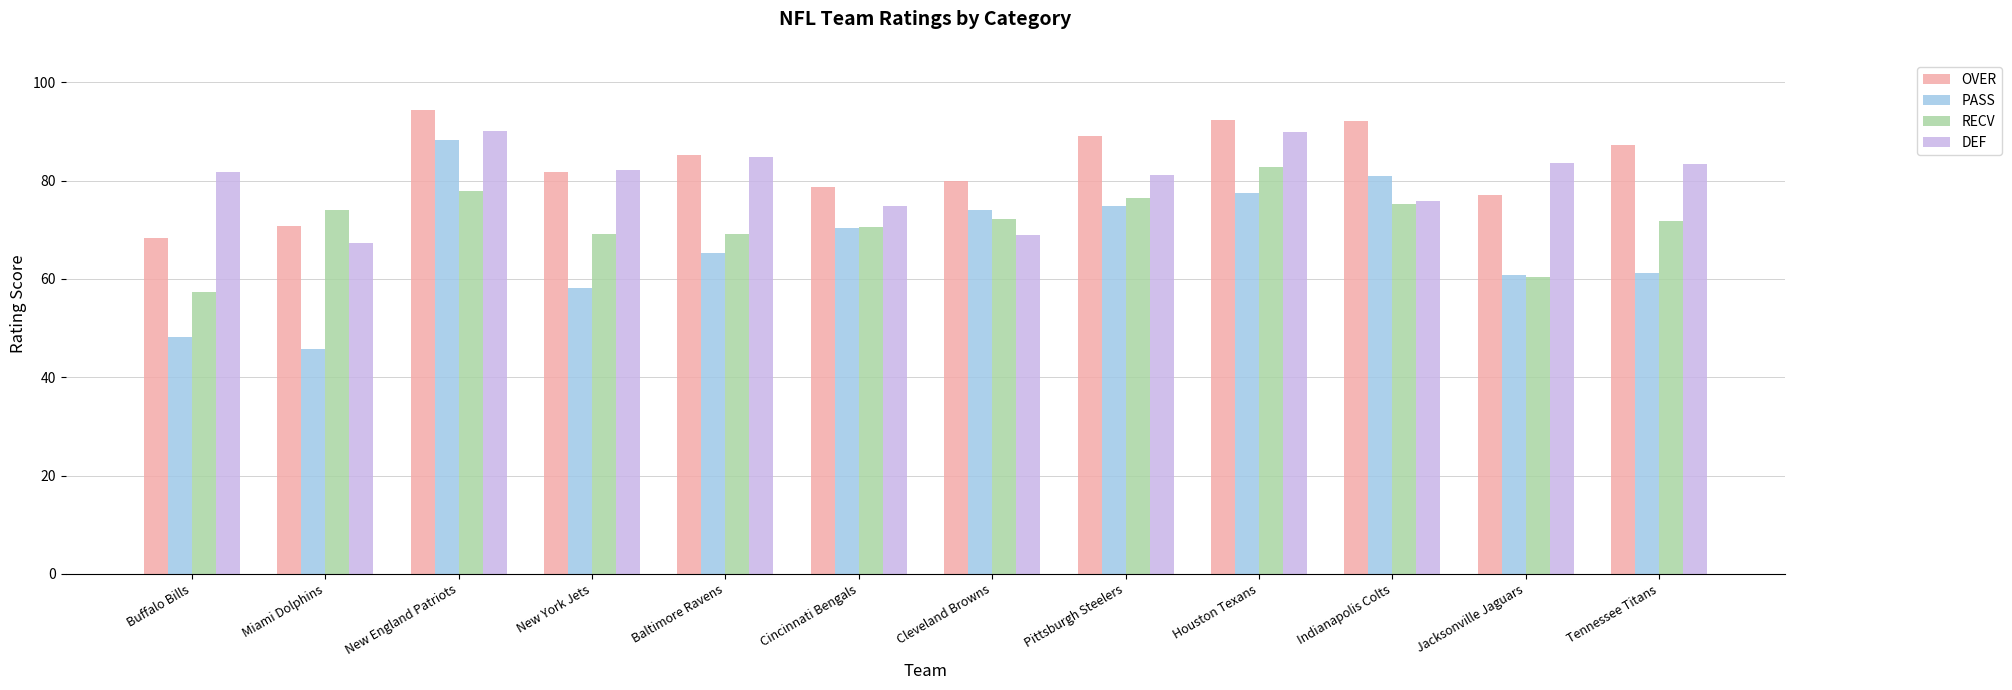

The value of PASS at New England Patriots is 22.3. True or false?

False